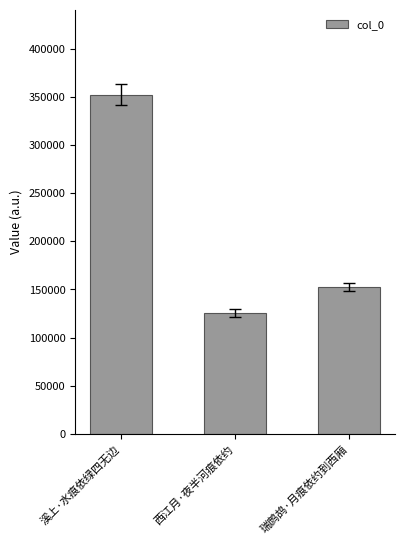

Which label corresponds to the smallest value in the chart?

西江月·夜半河痕依约